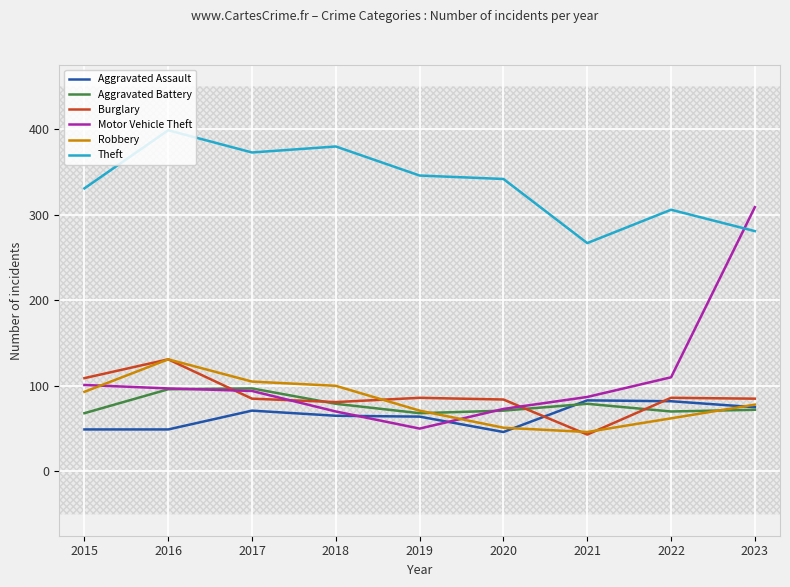

Which series has the widest spread of values?

Motor Vehicle Theft